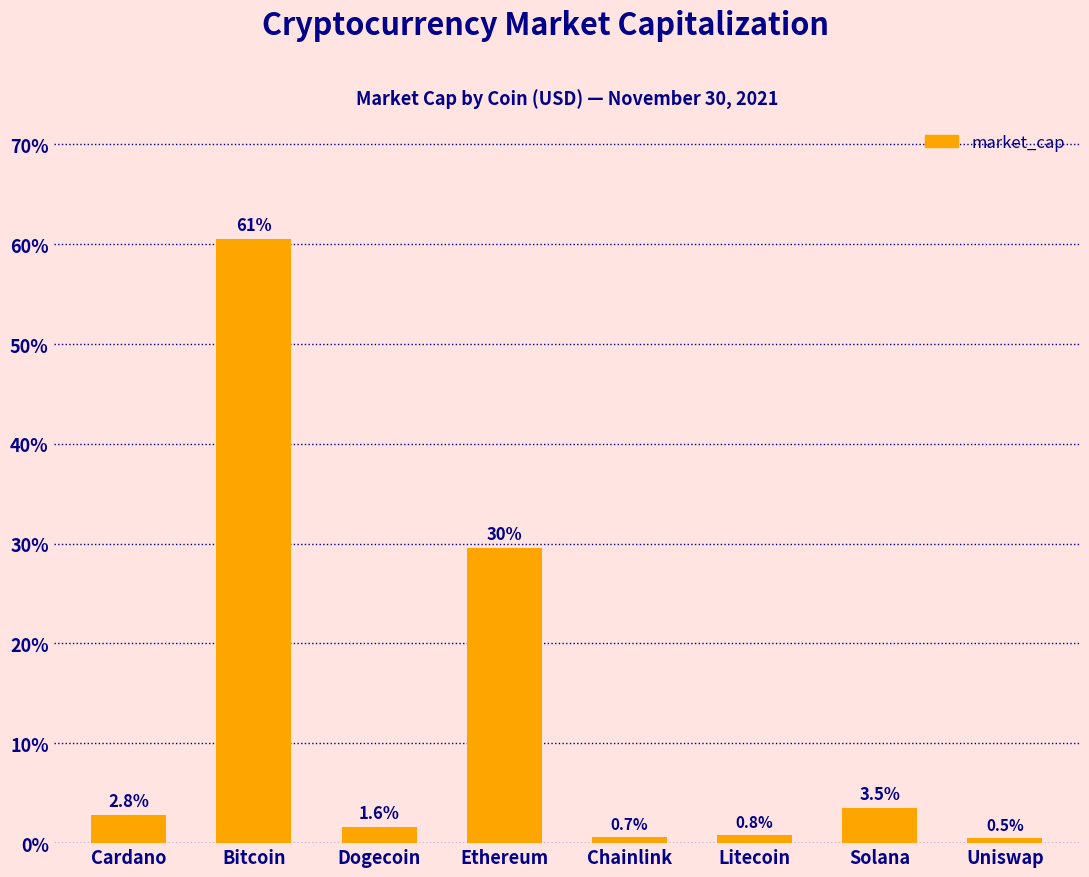

Reading left to right, what are all the values shown in this chart?

Cardano=2.8	Bitcoin=60.6	Dogecoin=1.6	Ethereum=29.5	Chainlink=0.7	Litecoin=0.8	Solana=3.5	Uniswap=0.5